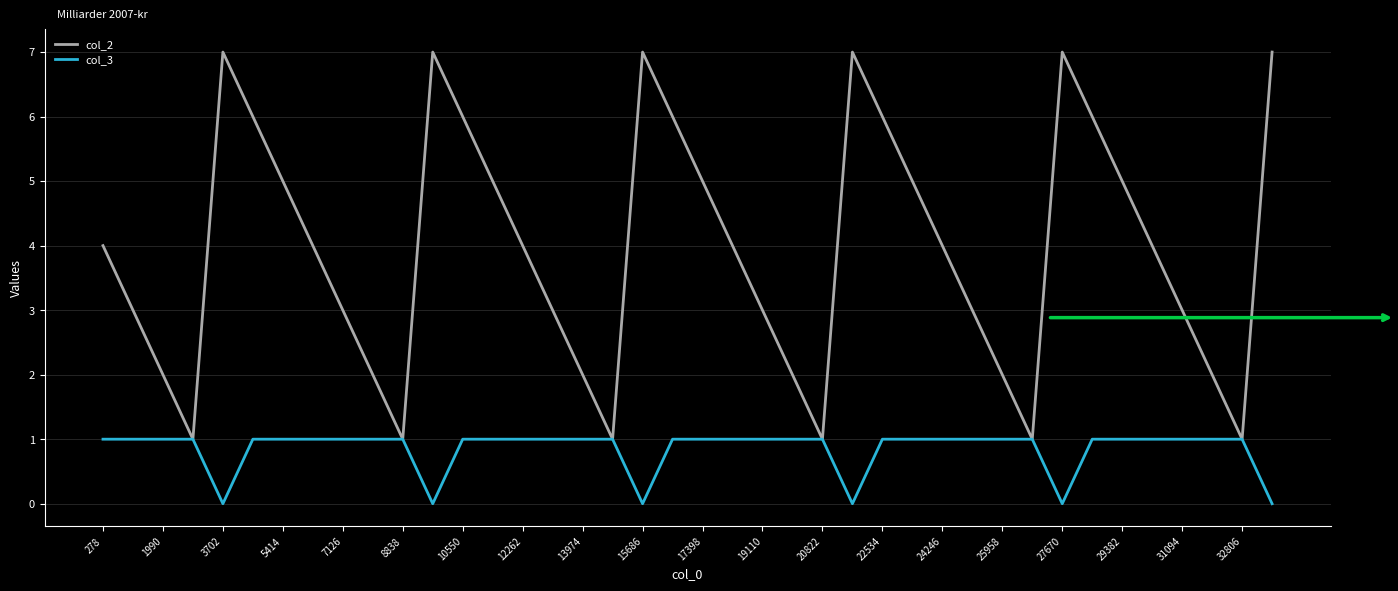

What is the average value of the col_2 series?

4